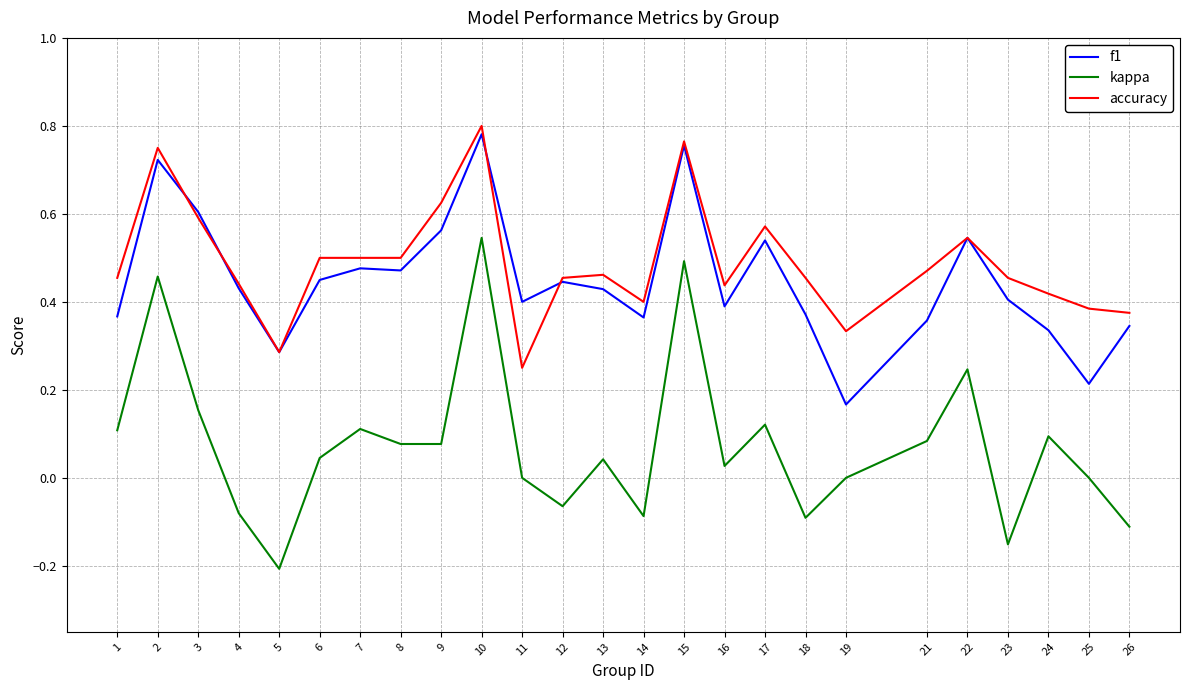

The accuracy series shows 0.1 at 23. True or false?

False